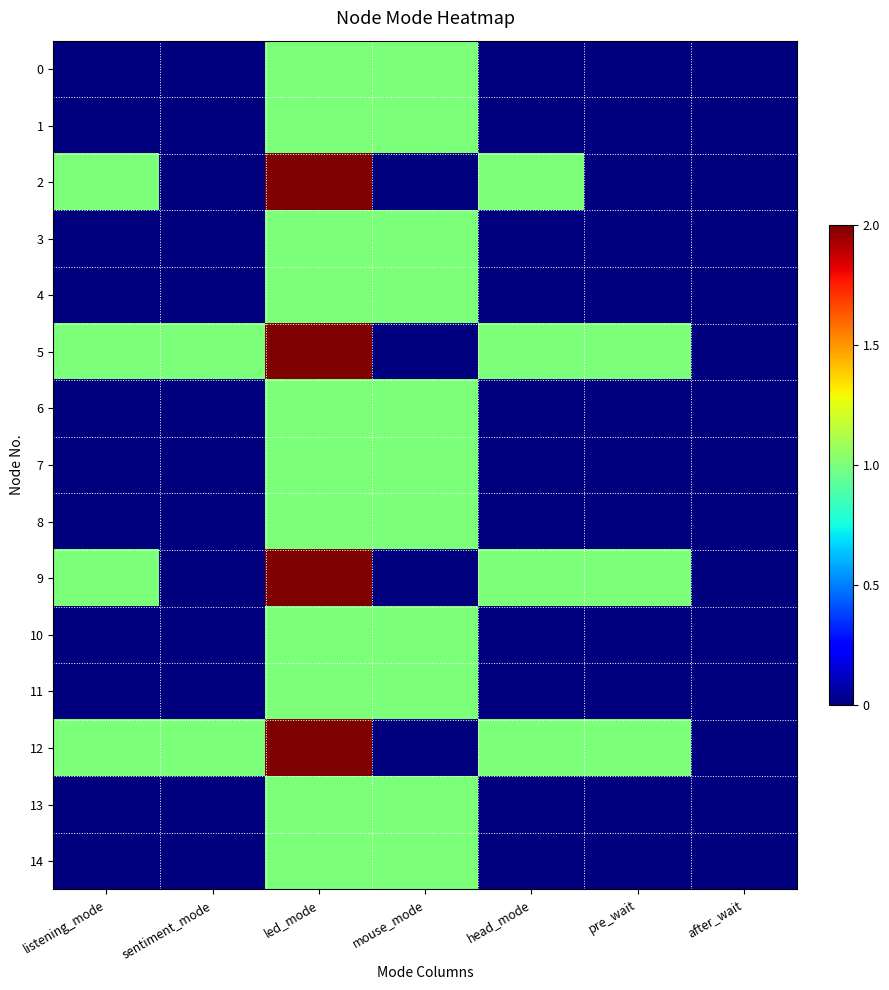

At how many categories does at least one series exceed 1?

1